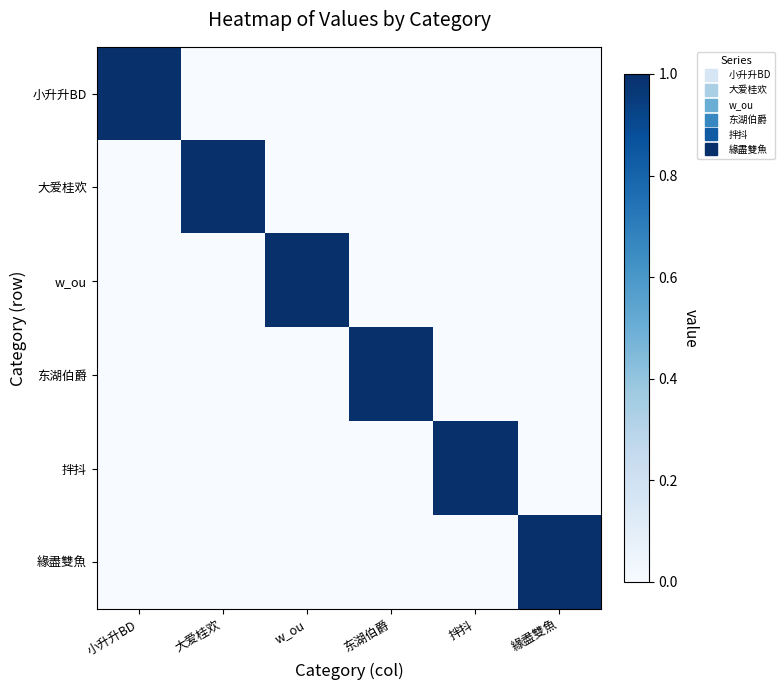

Reading left to right, list all the values displayed in this chart.

小升升BD: 小升升BD=1	大爱桂欢=0	w_ou=0	东湖伯爵=0	拌抖=0	緣盡雙魚=0
大爱桂欢: 小升升BD=0	大爱桂欢=1	w_ou=0	东湖伯爵=0	拌抖=0	緣盡雙魚=0
w_ou: 小升升BD=0	大爱桂欢=0	w_ou=1	东湖伯爵=0	拌抖=0	緣盡雙魚=0
东湖伯爵: 小升升BD=0	大爱桂欢=0	w_ou=0	东湖伯爵=1	拌抖=0	緣盡雙魚=0
拌抖: 小升升BD=0	大爱桂欢=0	w_ou=0	东湖伯爵=0	拌抖=1	緣盡雙魚=0
緣盡雙魚: 小升升BD=0	大爱桂欢=0	w_ou=0	东湖伯爵=0	拌抖=0	緣盡雙魚=1